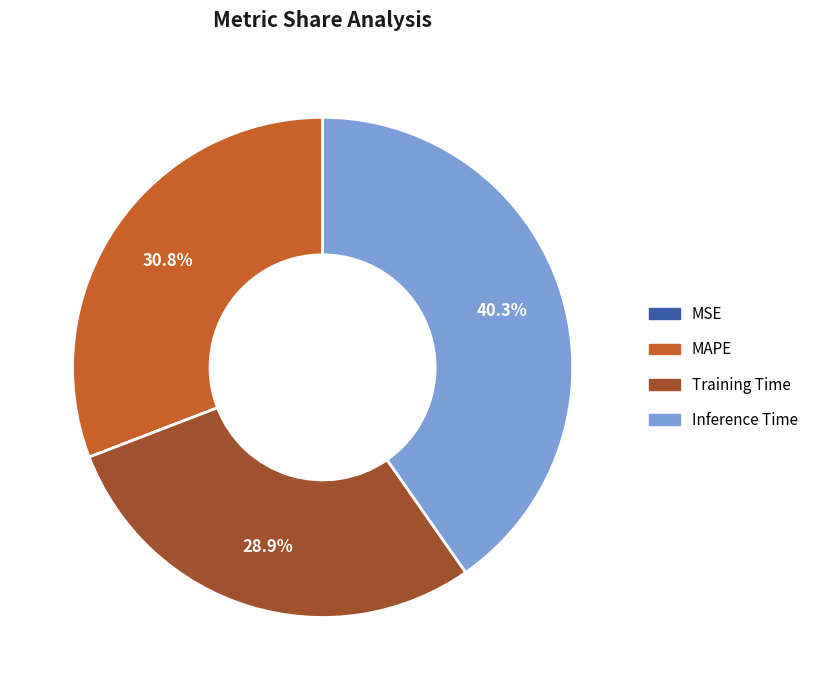

Combined, what portion of the pie is Inference Time and Training Time?

69.2%